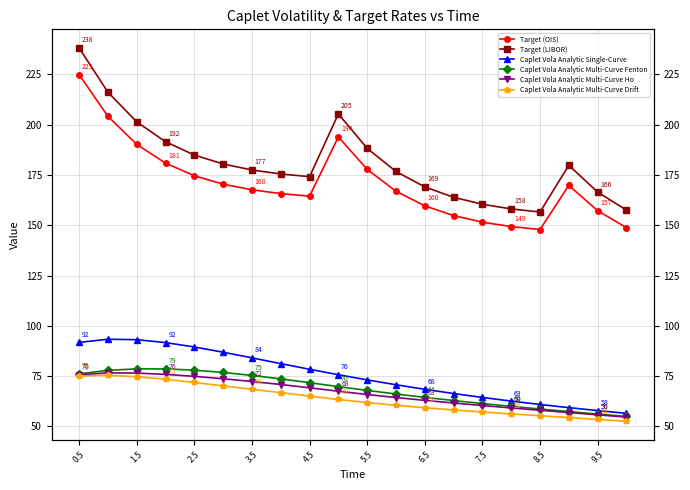

Is this an area chart (filled region under the line)?

No